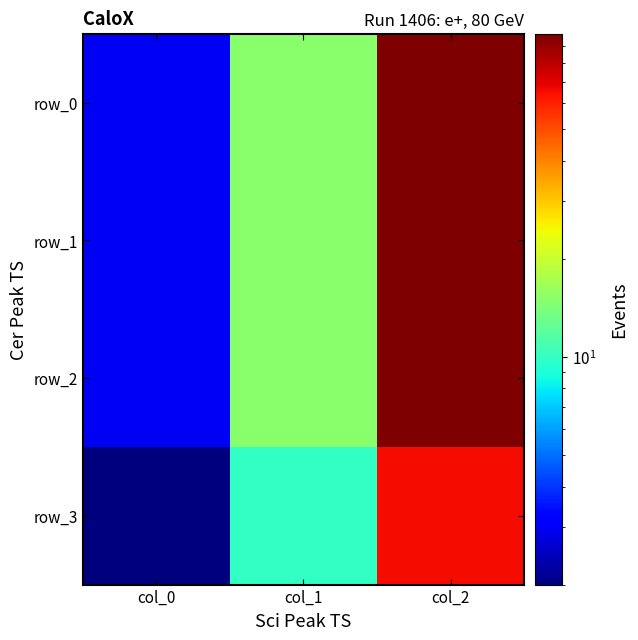

What is the total value across all series at col_0?

11